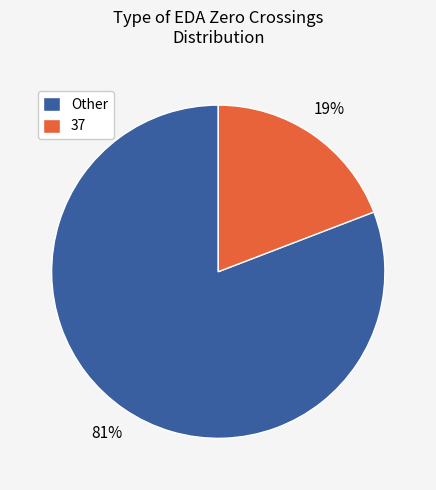

The Other slice represents 81% of the pie. True or false?

True